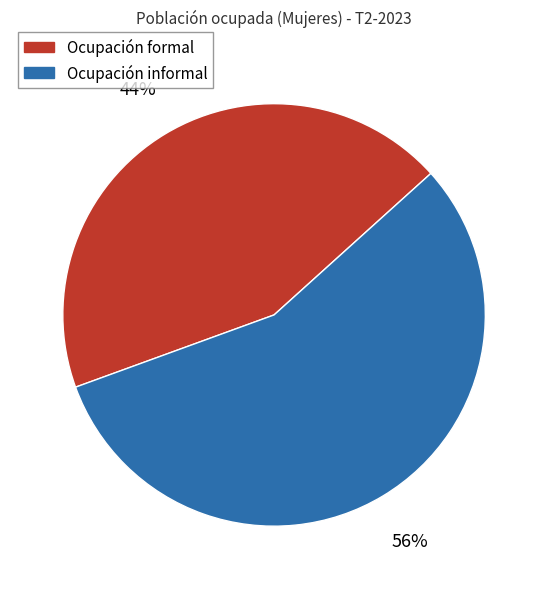

Between Ocupación formal and Ocupación informal, which is larger?

Ocupación informal